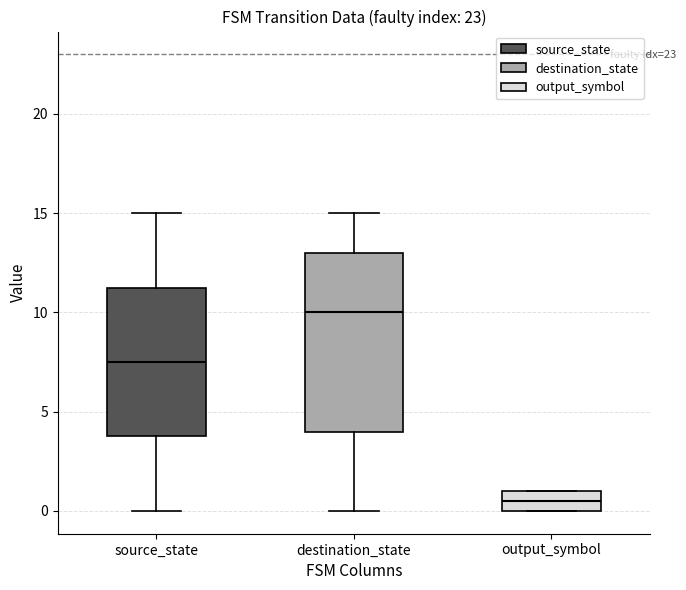

Which box's median line is the lowest?

output_symbol